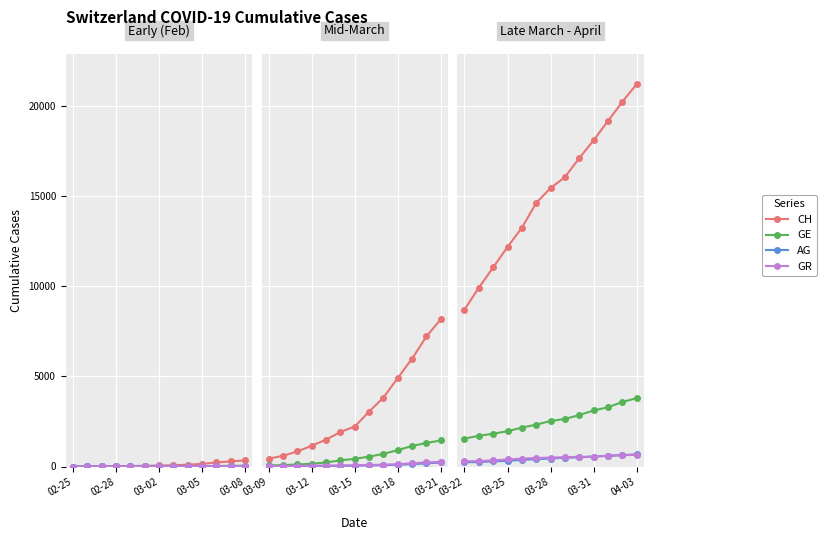

The GE series shows 643 at 03-22. True or false?

False